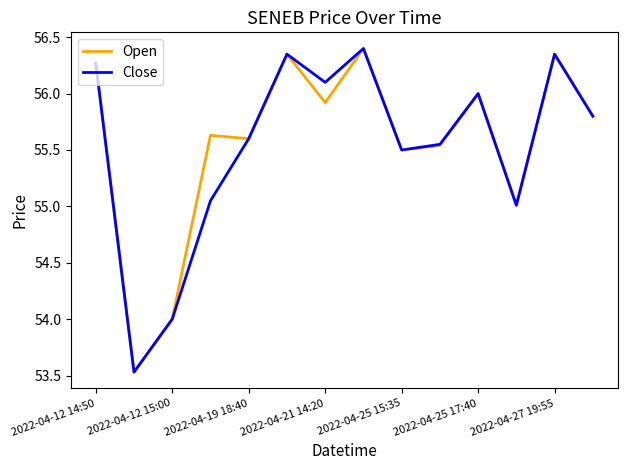

What is the lowest value of the Open series?

53.5